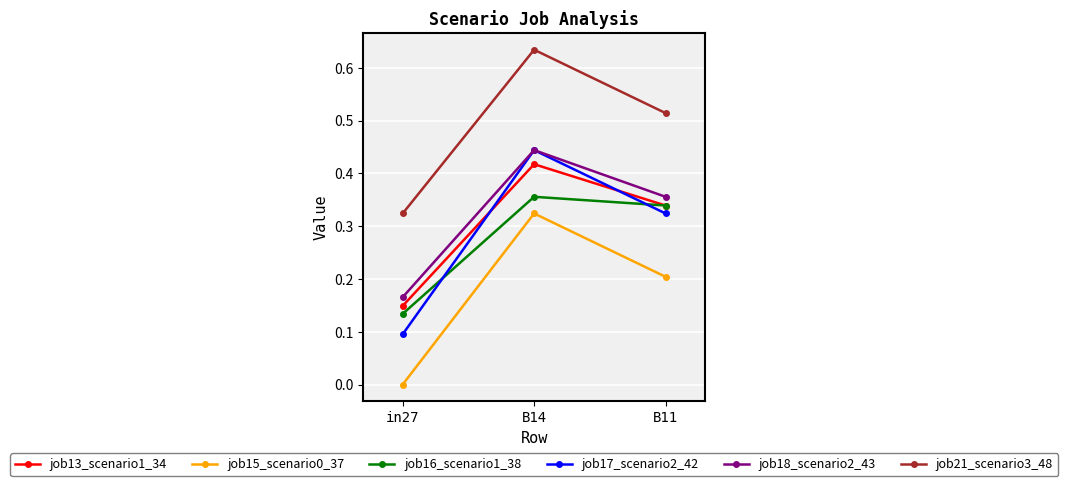

Is the value of job16_scenario1_38 at B14 greater than the value of job18_scenario2_43 at in27?

Yes